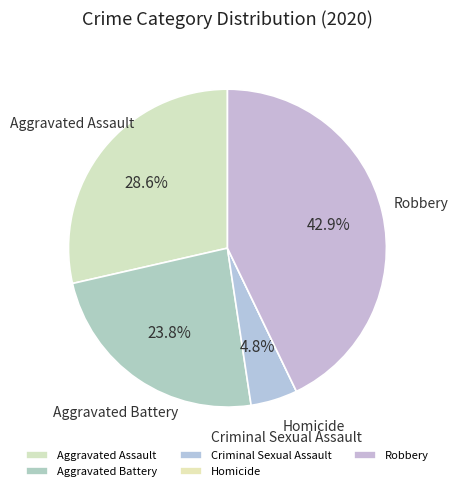

Combined, do Robbery and Aggravated Assault account for over 50%?

Yes